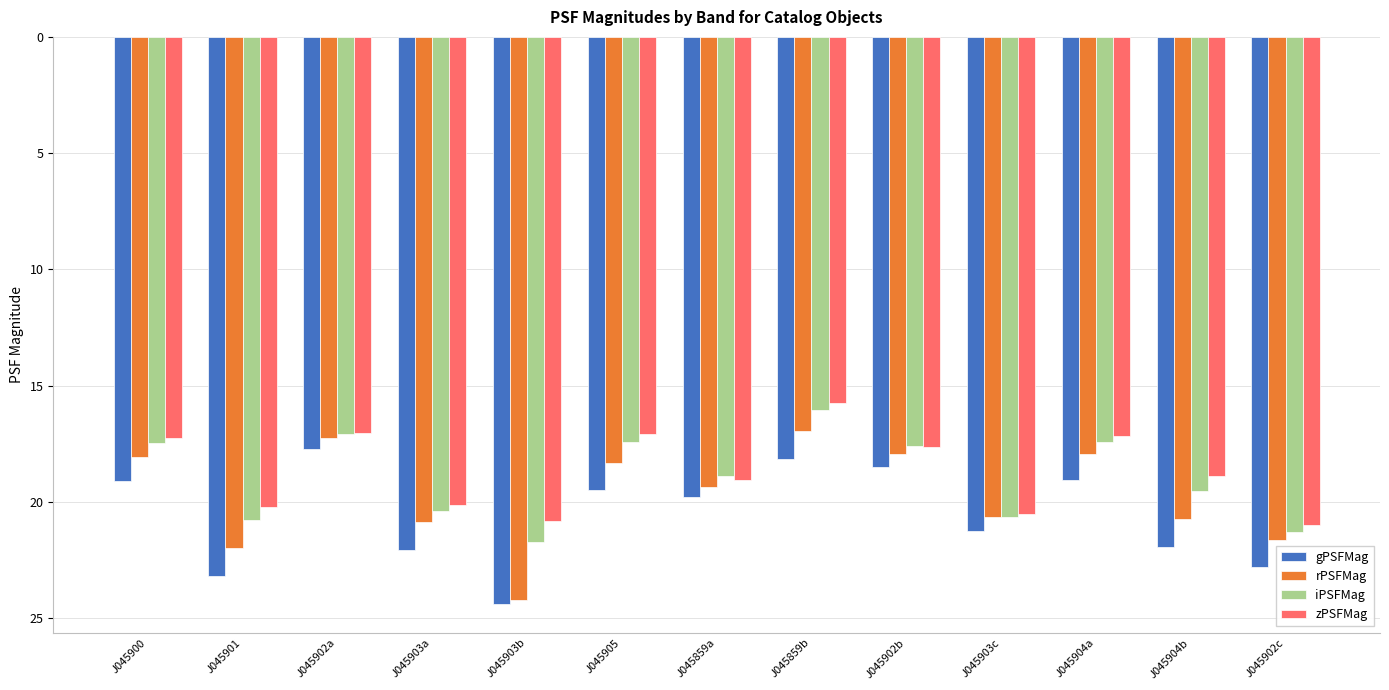

What is the average value of the rPSFMag series?

19.7